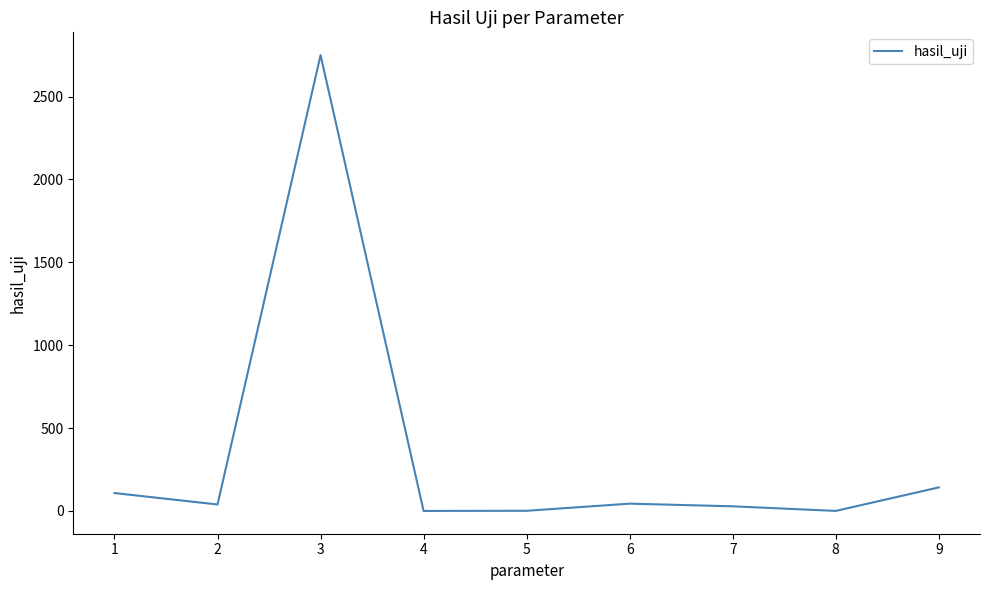

True or false: the data shows 44.0 at 6.

True